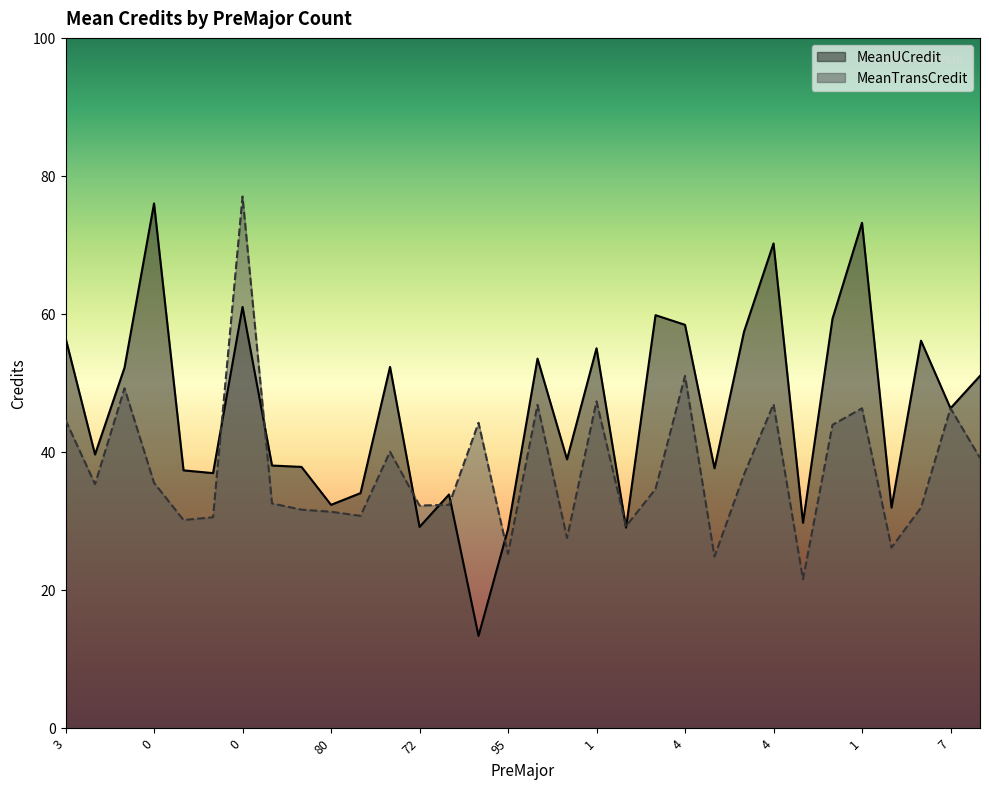

Does the chart display data point markers on the line(s)?

No